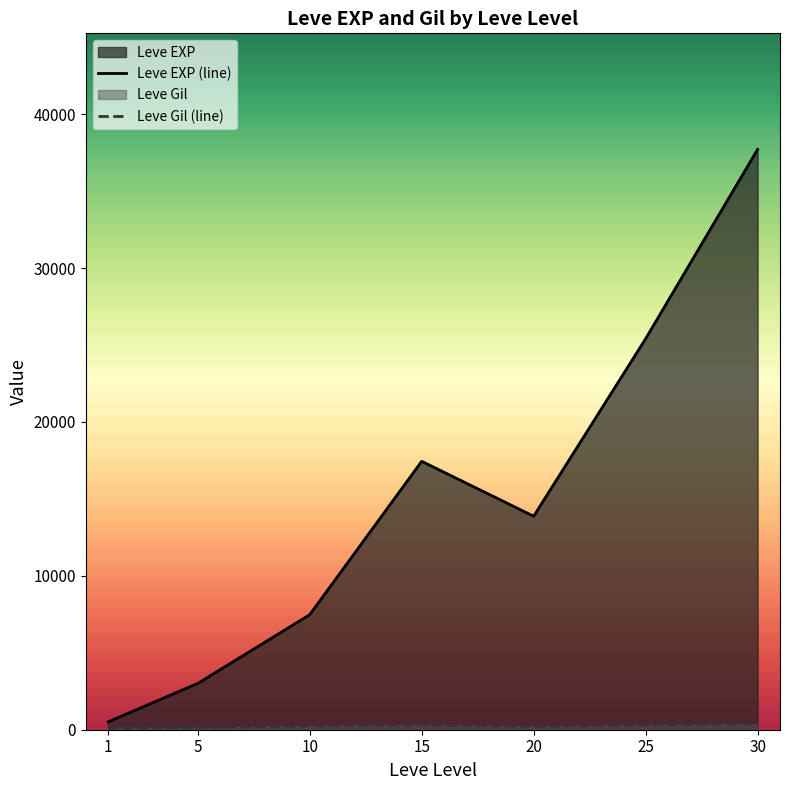

What is the difference between the Leve EXP values at 5 and 25?

22210